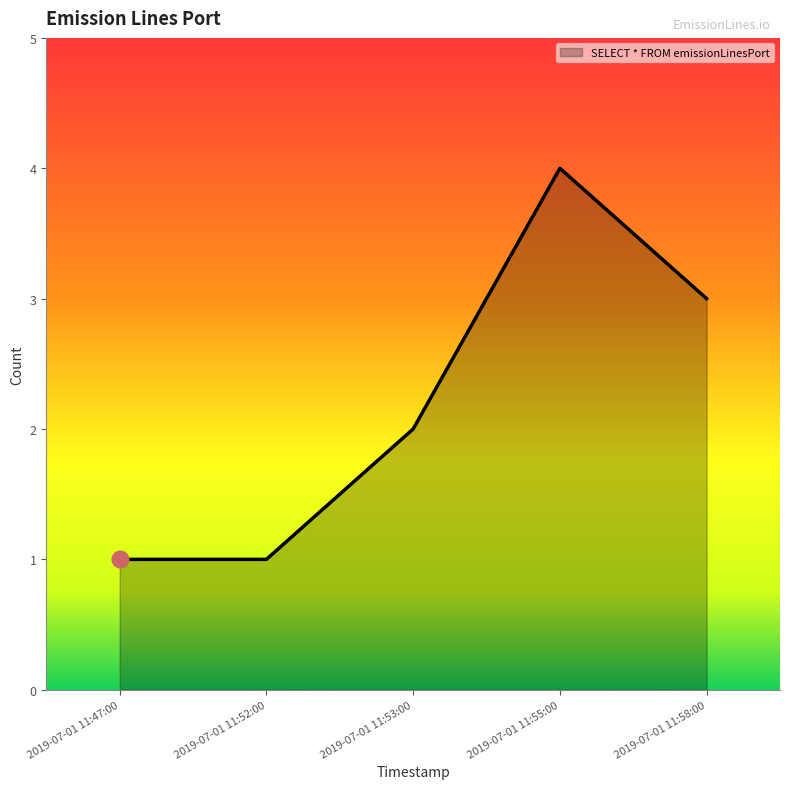

Where is the data nearest to the value 2?

2019-07-01 11:53:00